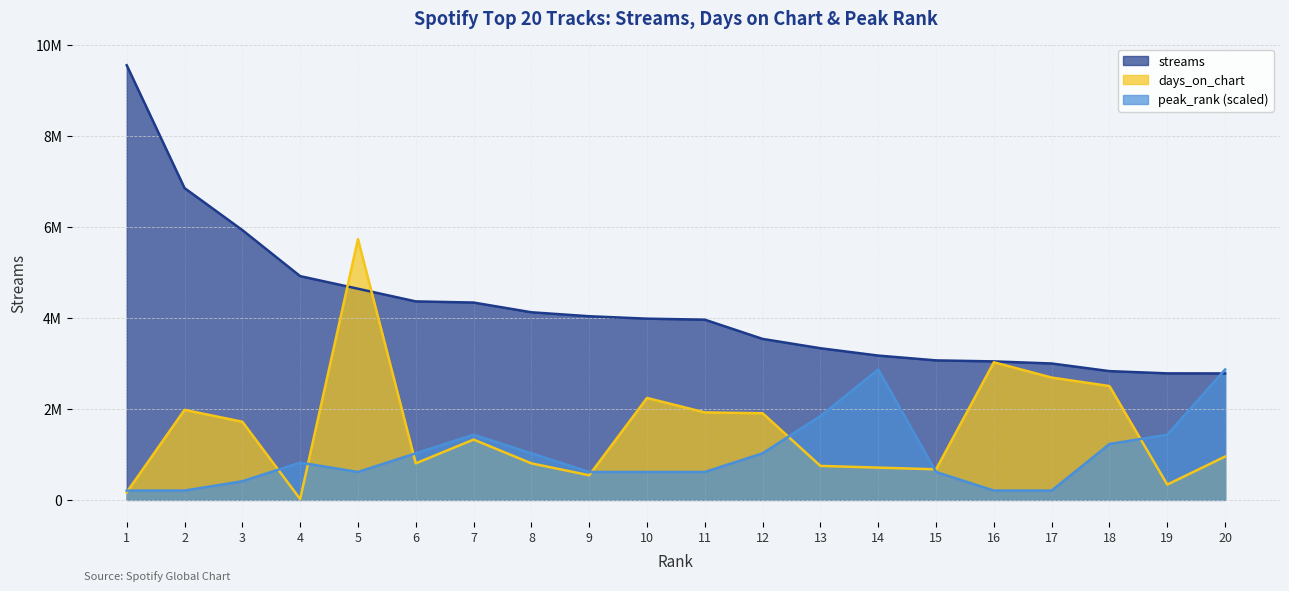

True or false: streams has a value of 4637422.0 at 5.

True